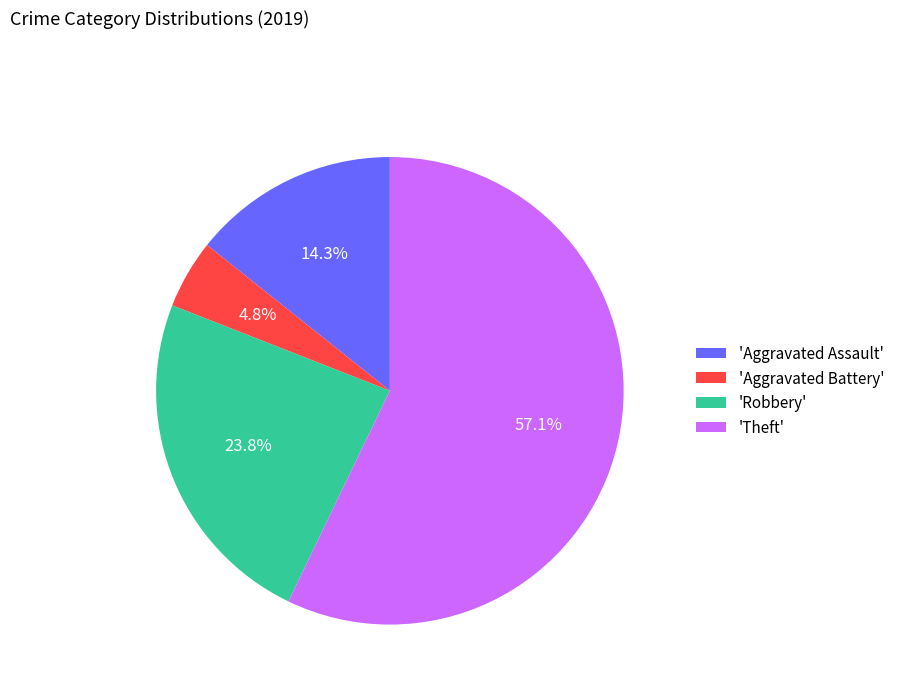

How many slices are in this pie chart?

4